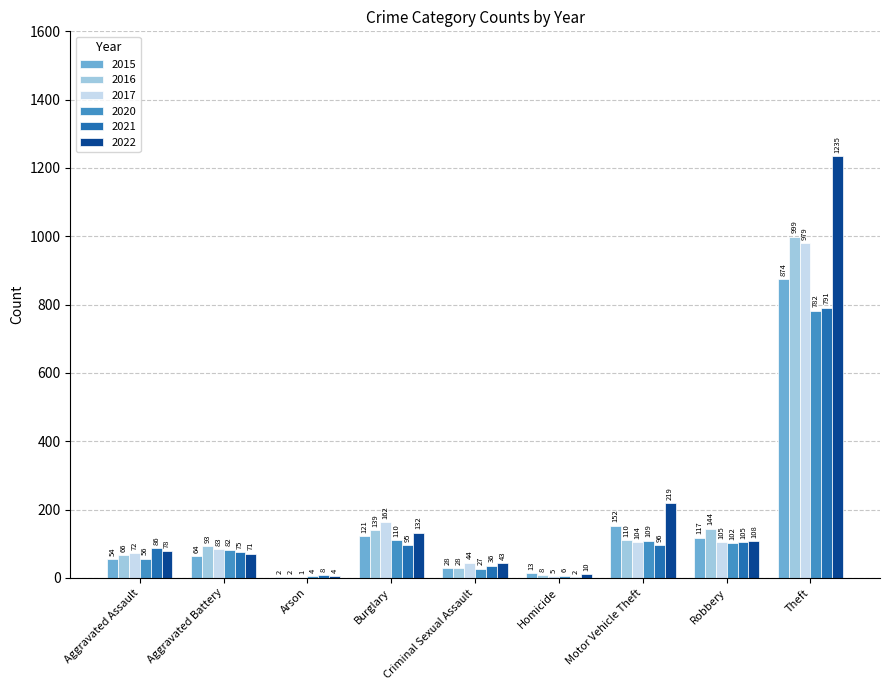

The value of 2016 at Arson is 2. True or false?

True